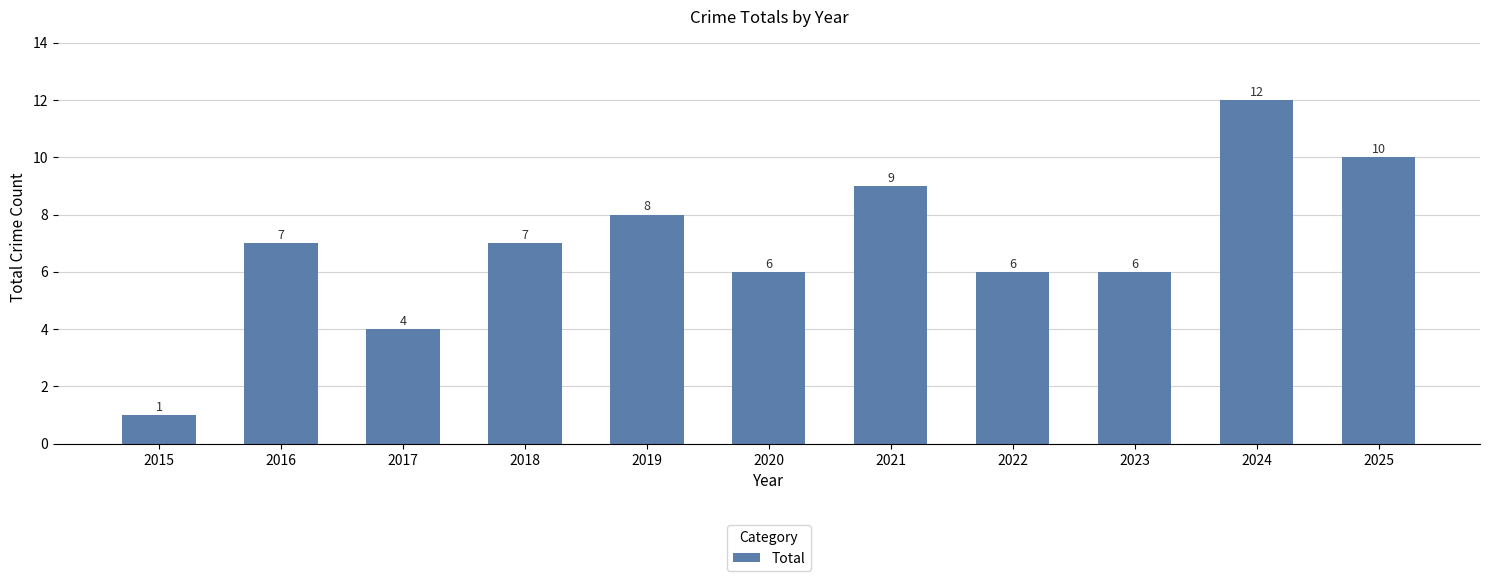

Which label corresponds to the smallest value in the chart?

2015